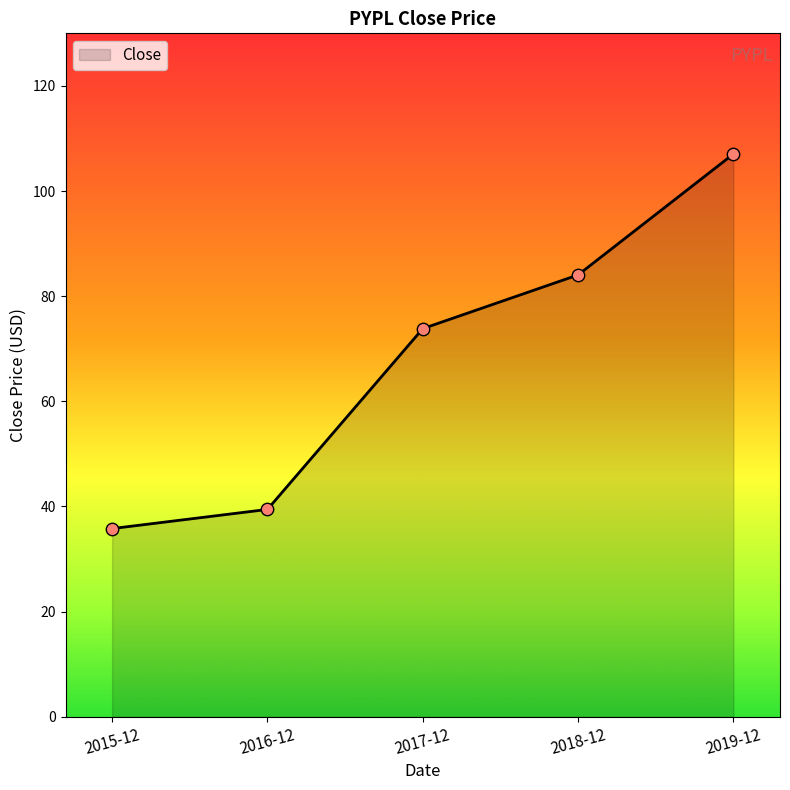

What is the change in value from 2016-12 to 2018-12?

+44.6